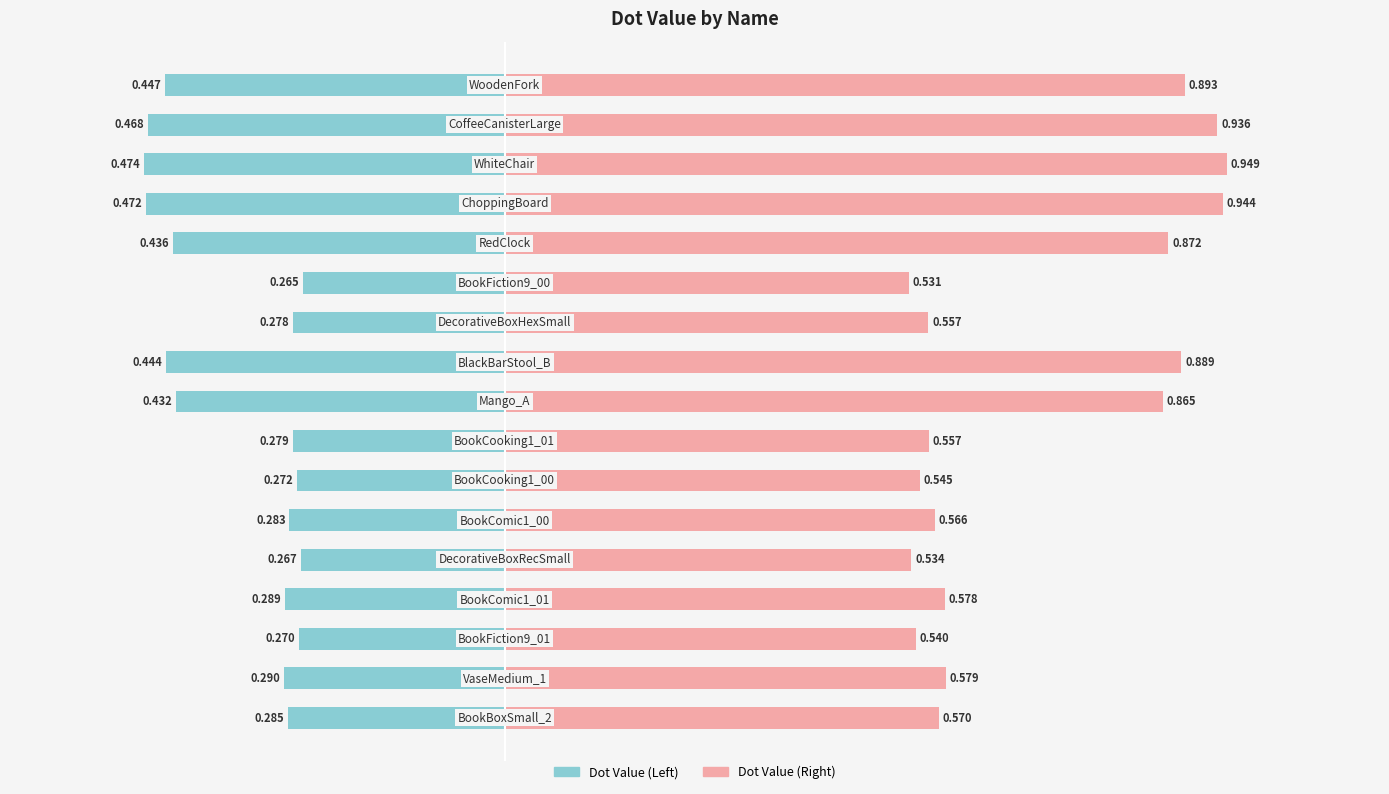

Which series has the largest range (max minus min)?

Dot Value (Right)